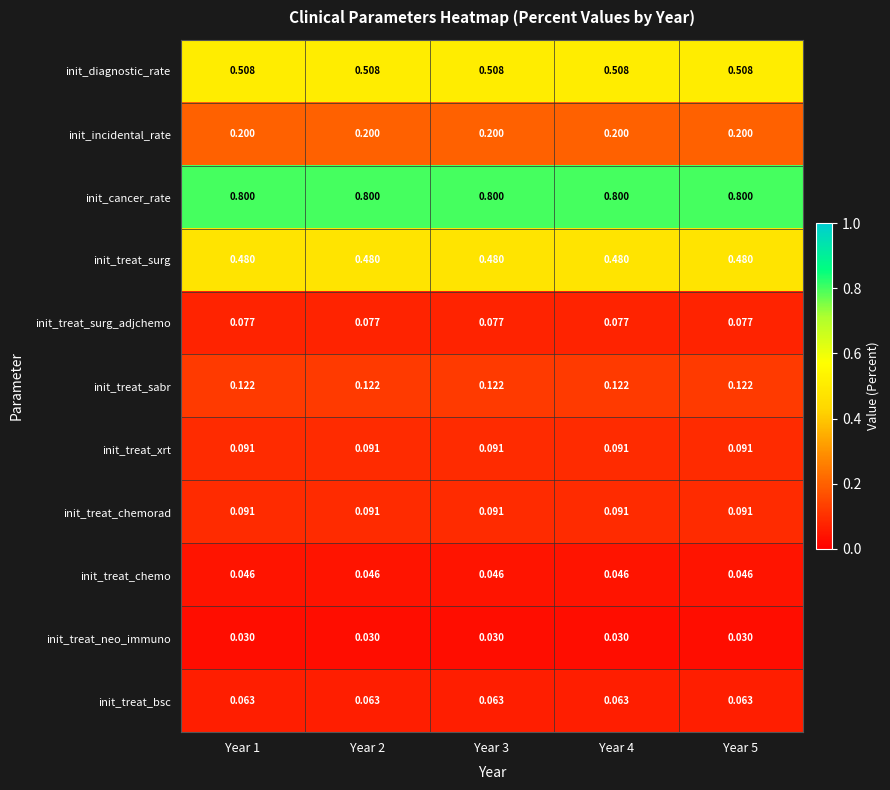

Which series has the largest total across all categories?

init_cancer_rate